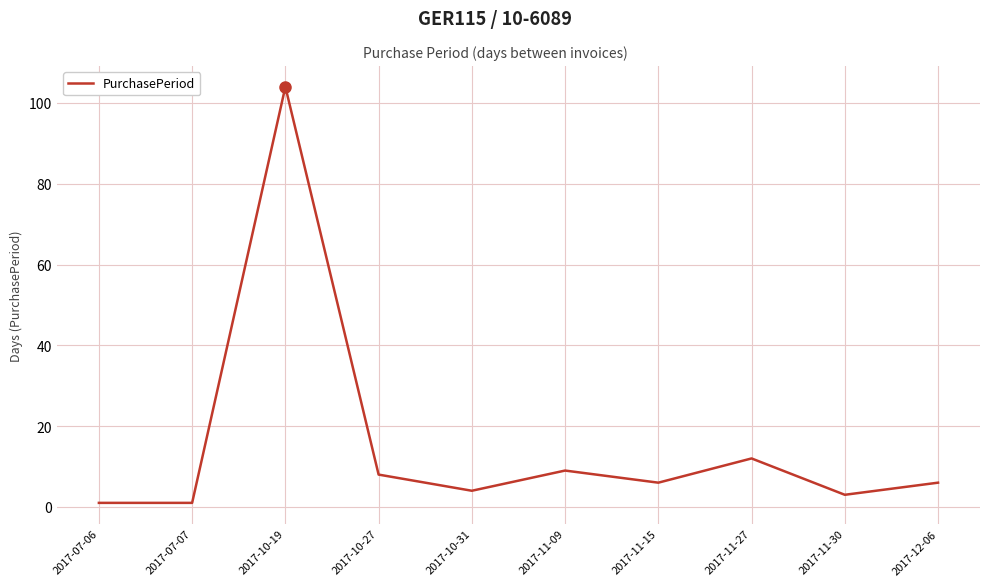

The value at 2017-10-19 is 104. True or false?

True